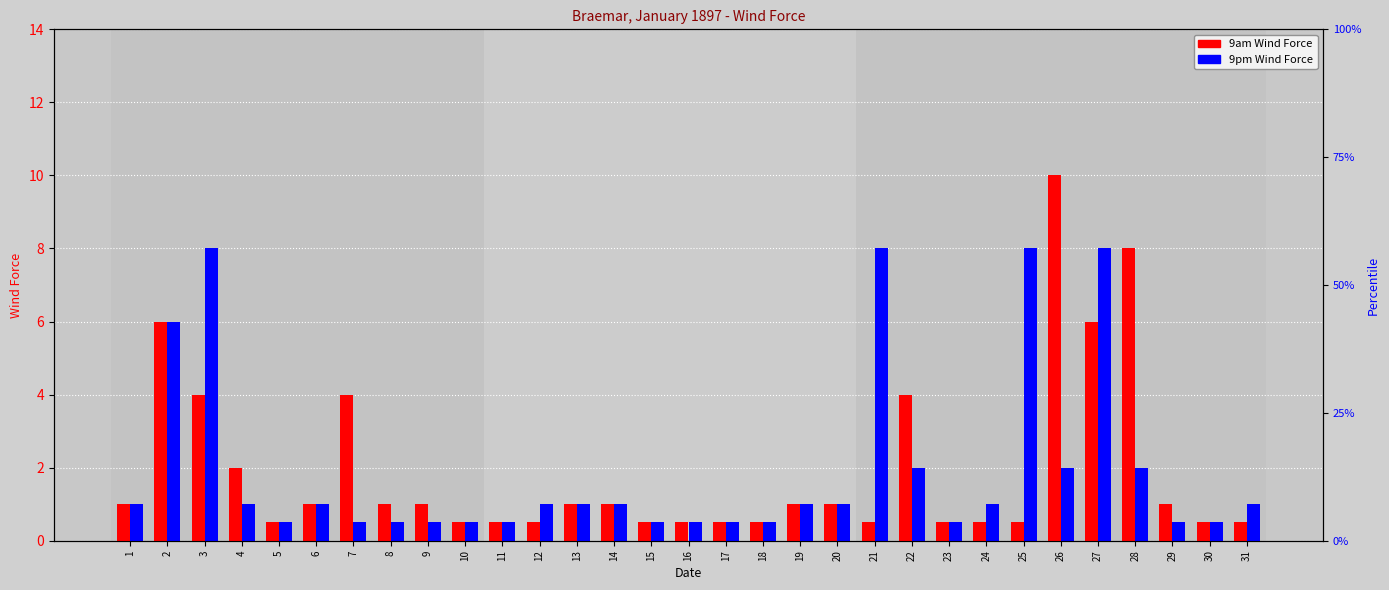

How many values in the 9pm Wind Force series are below 1?

13